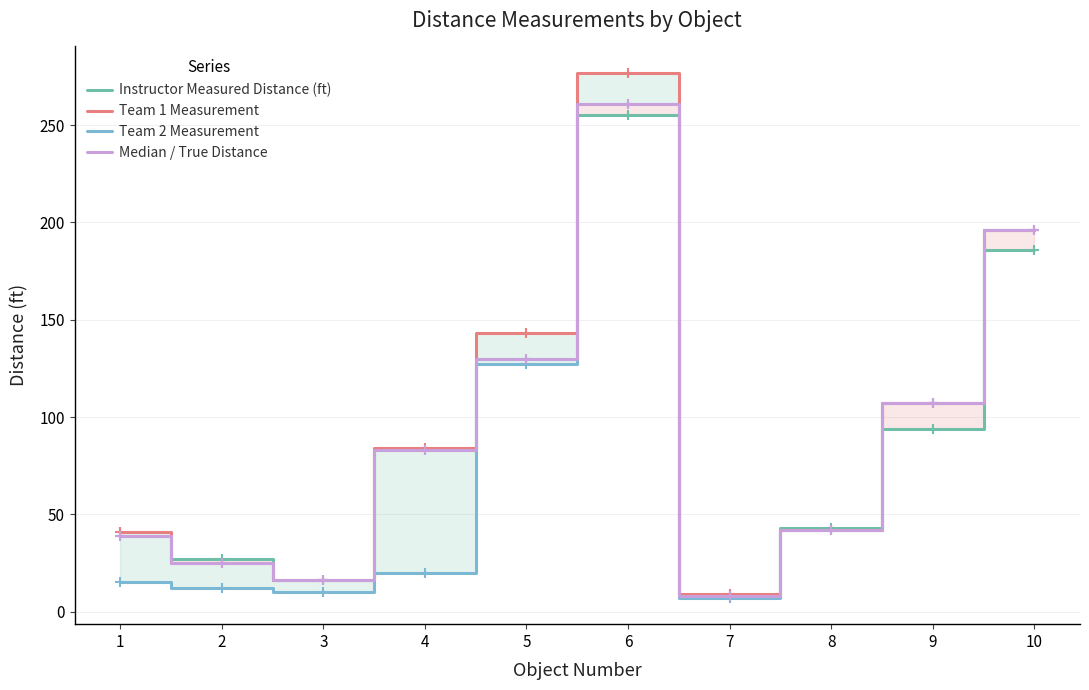

What is the maximum value shown in the chart?

277